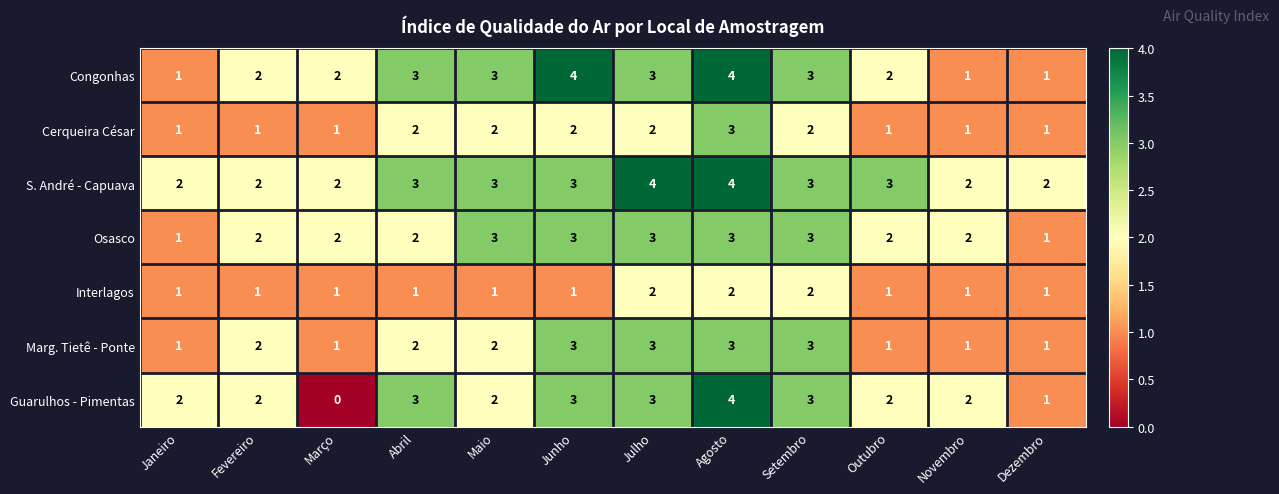

At which category is the sum across all series the highest?

Agosto